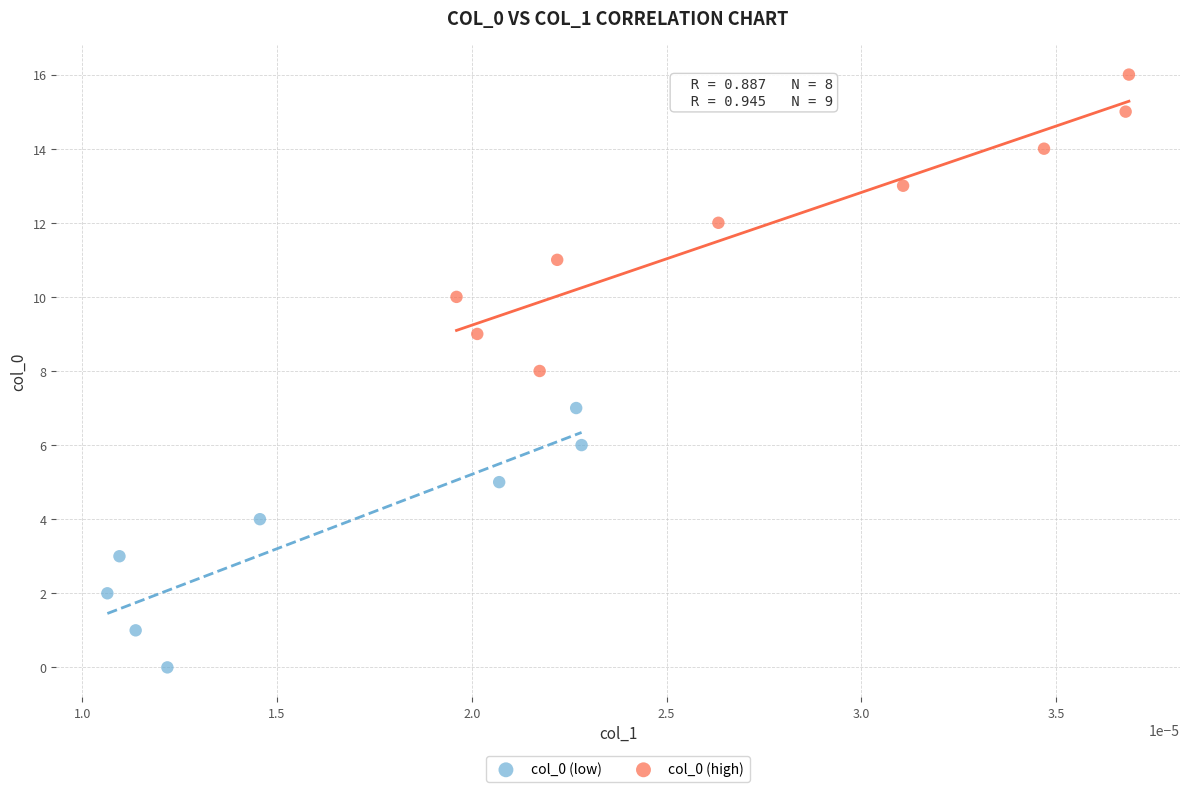

Which series reaches the minimum Y coordinate?

col_0 (low)